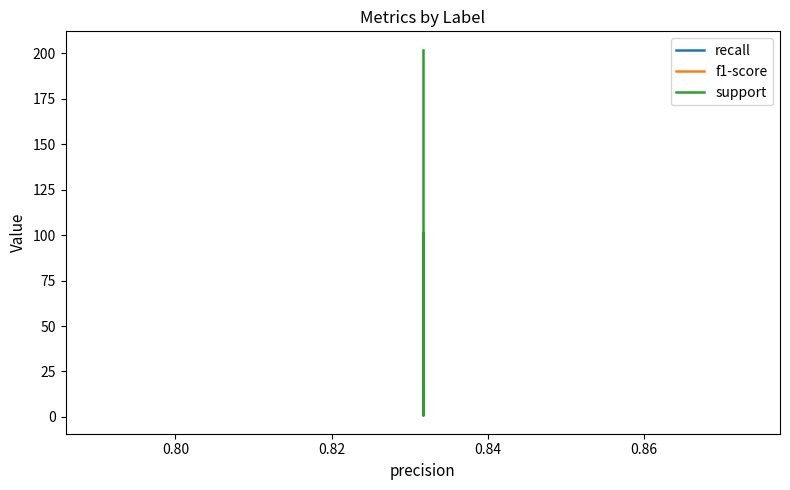

How many lines are shown in the chart?

3